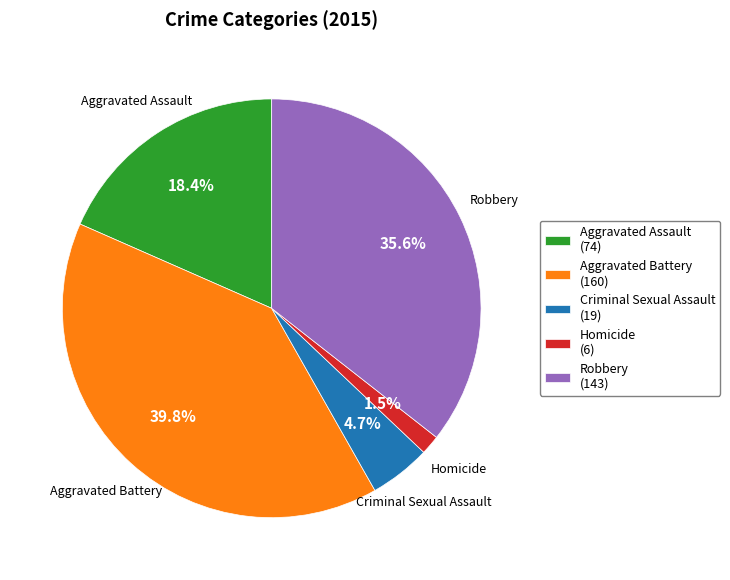

How many slices are in this pie chart?

5